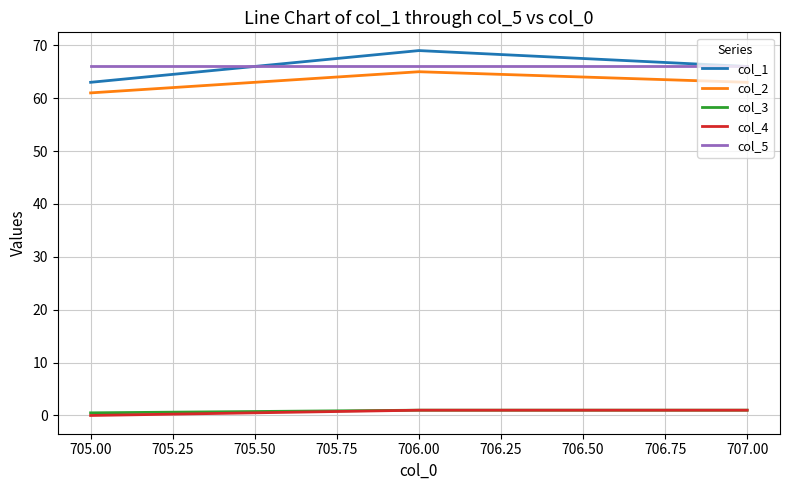

The col_3 series shows 0.5 at 705.00. True or false?

True